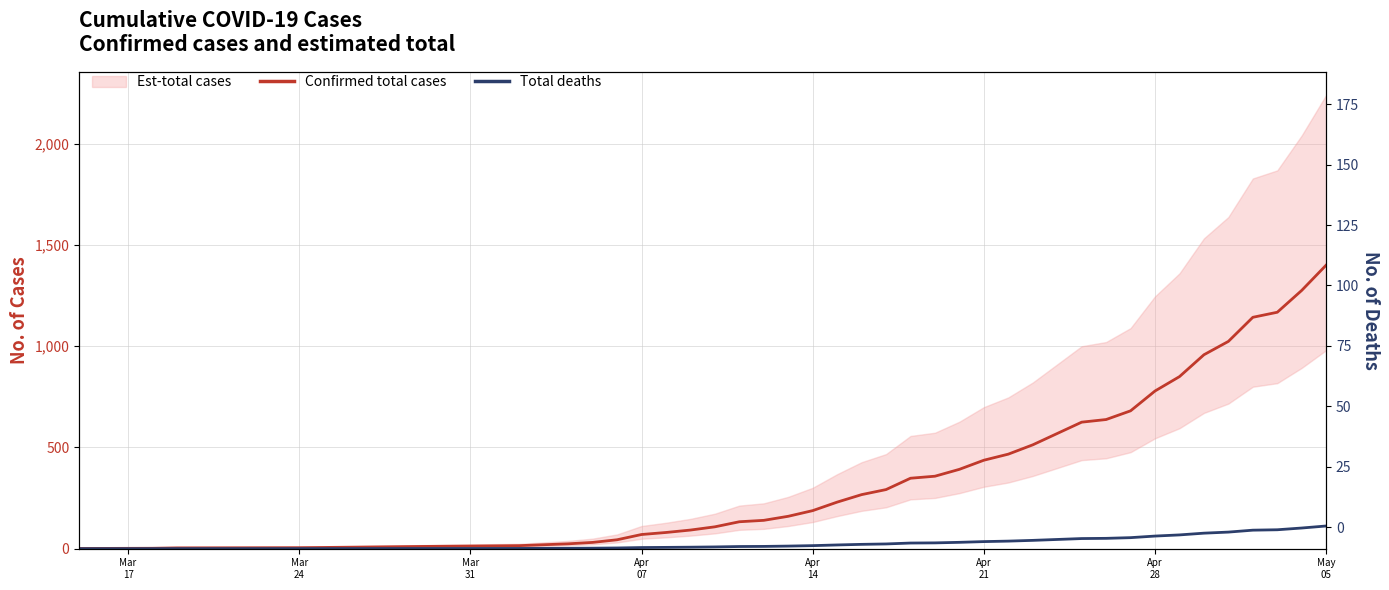

Is it true that Confirmed total cases equals 587.2 at Apr 21?

False